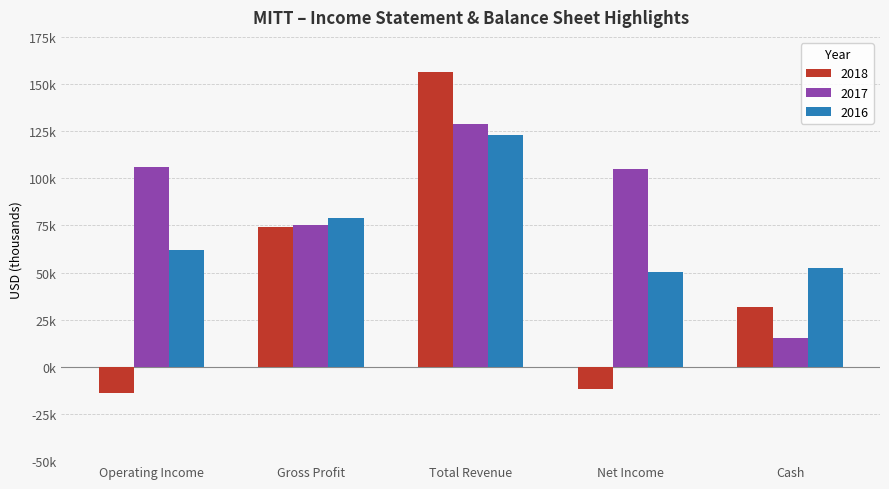

True or false: 2016 has a value of 52500 at Cash.

True